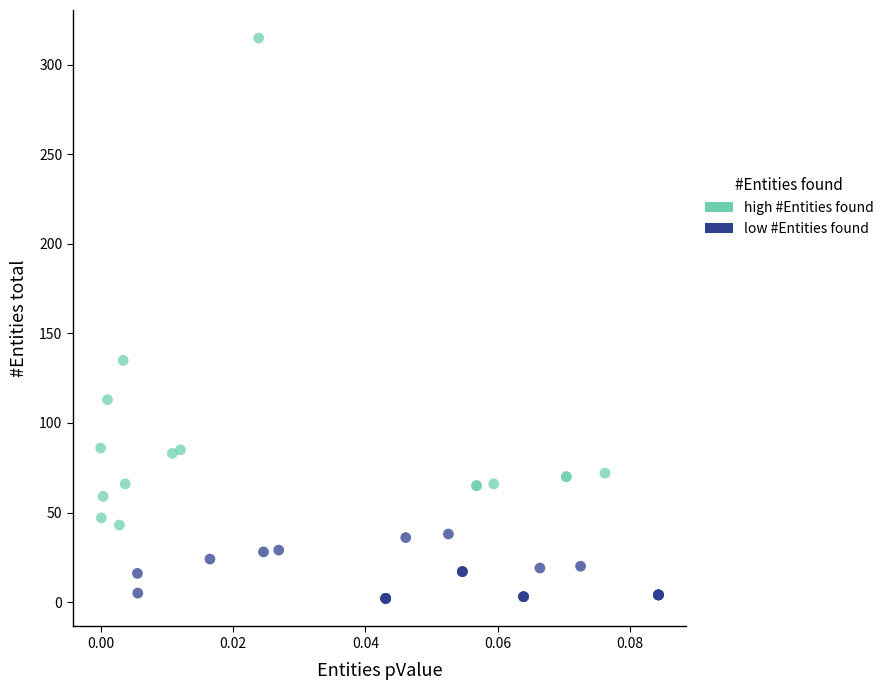

Which series contains the highest Y value?

high #Entities found